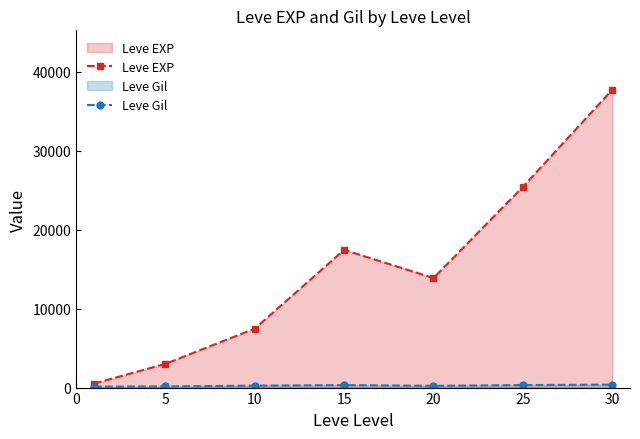

The value of Leve EXP at 30 is 37715.0. True or false?

True